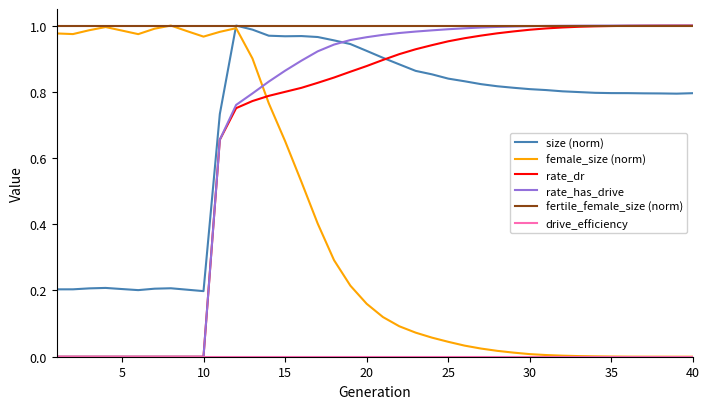

How many lines are shown in the chart?

6